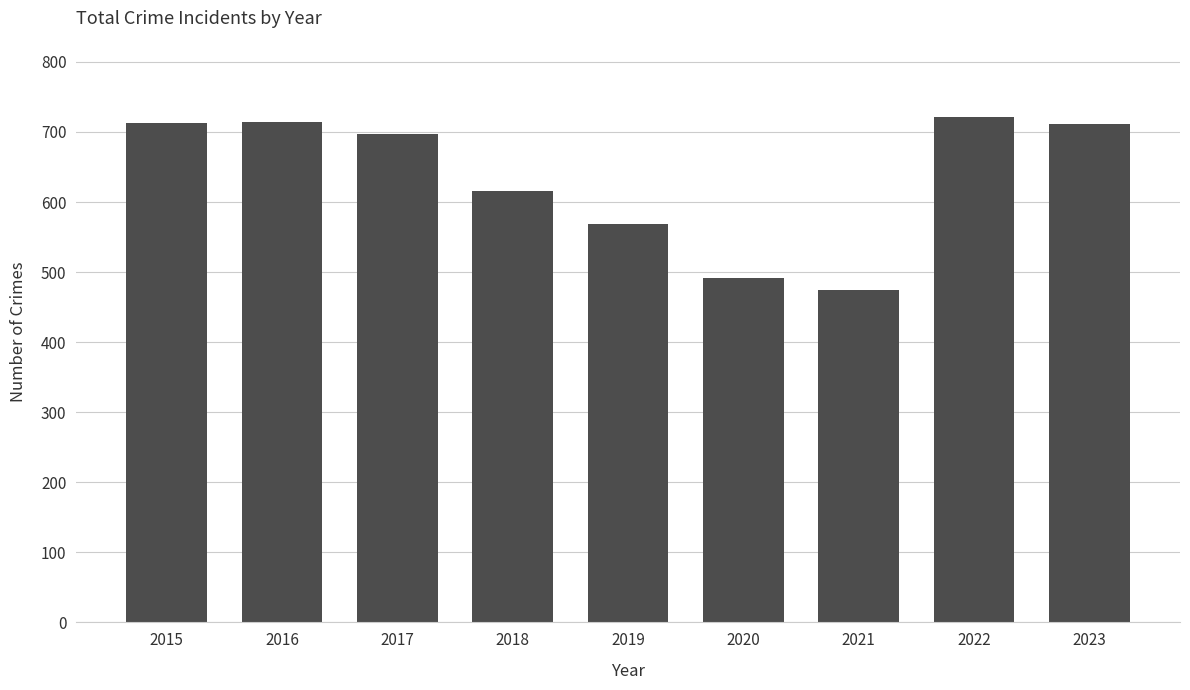

The chart shows a value of 1223 at 2023. True or false?

False